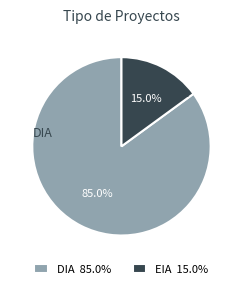

Rank the categories by value from highest to lowest.

DIA, EIA